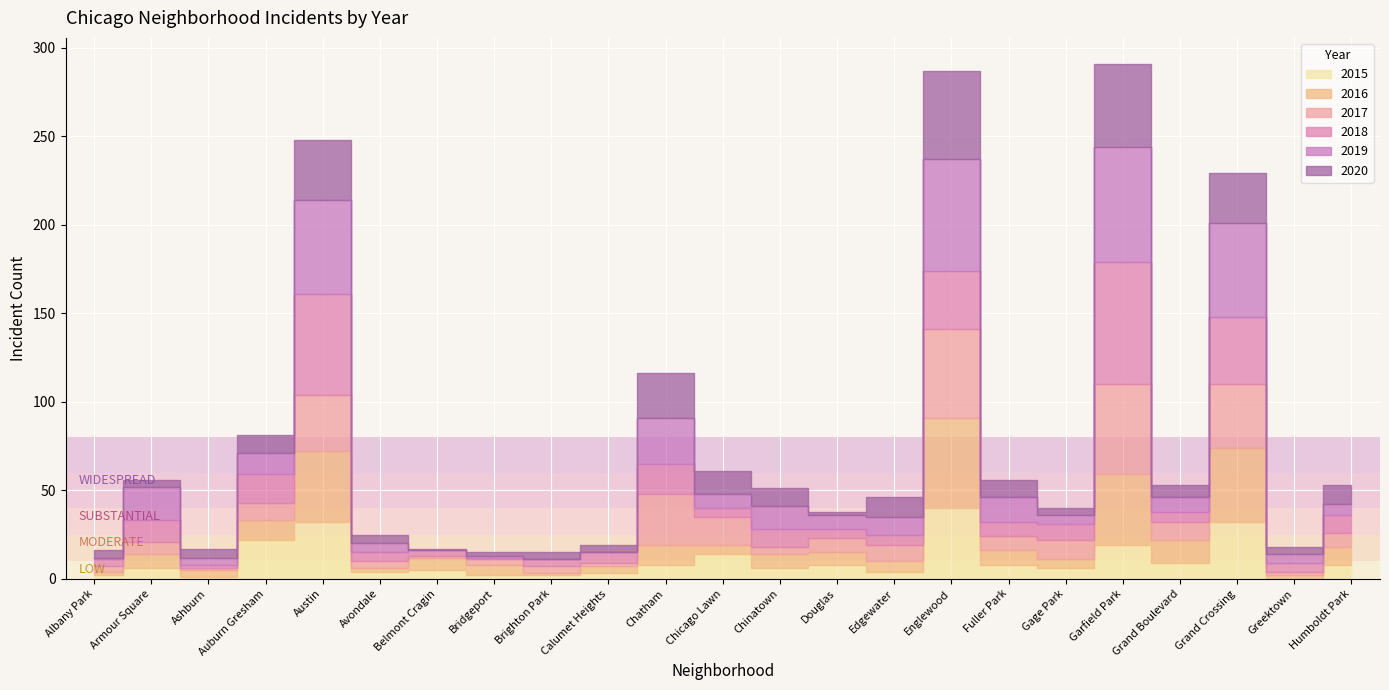

Between which two adjacent categories do 2017 and 2019 first intersect?

Albany Park and Armour Square